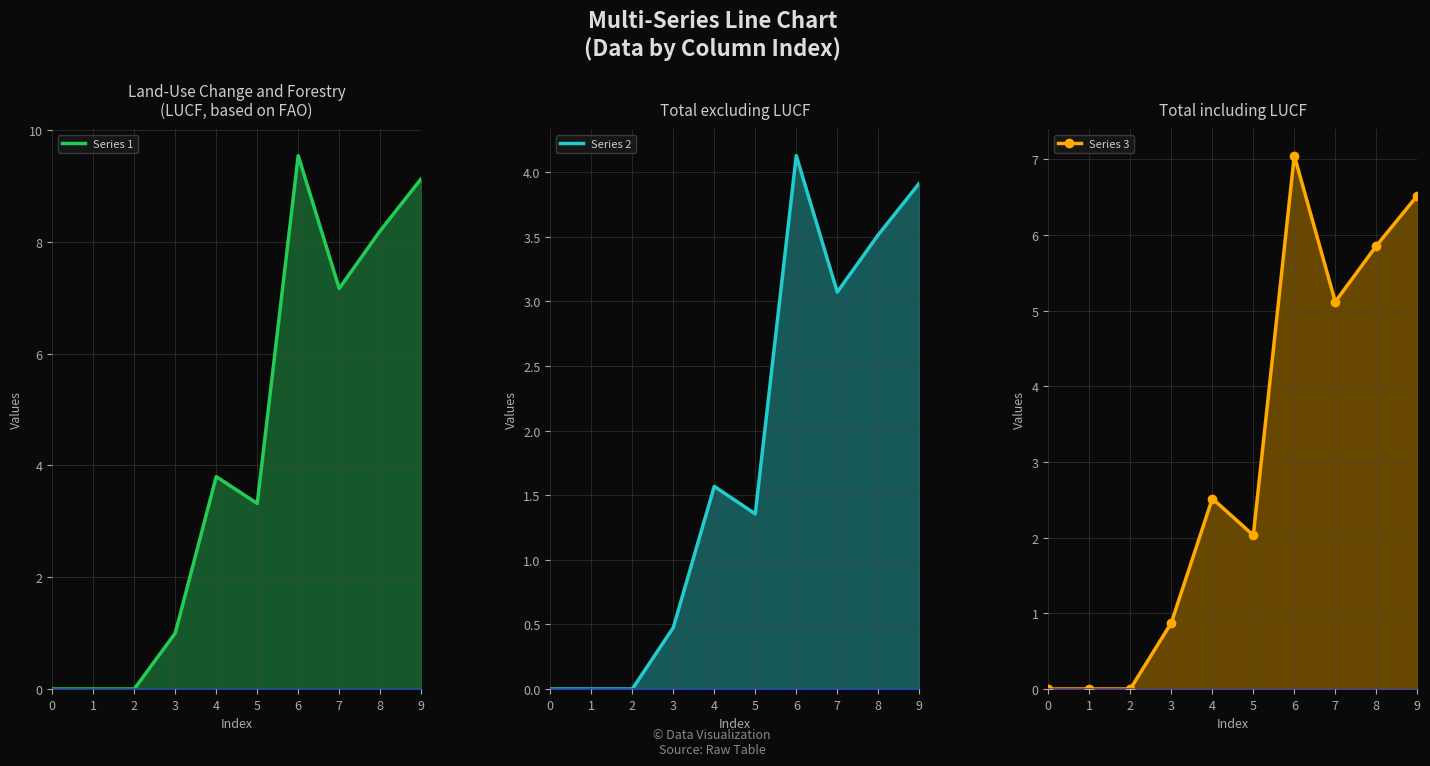

What is the sum of the Series 1 values at 9 and 4?

12.9